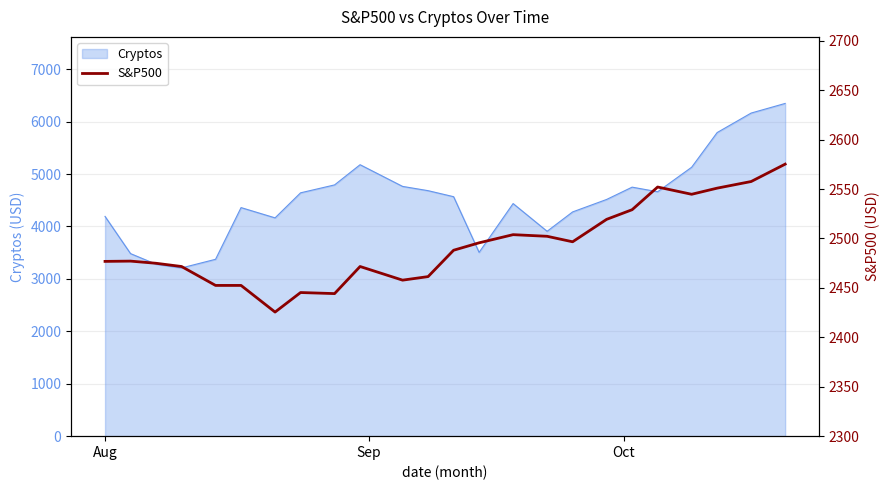

Is it true that the value at 21 is 565.8?

False